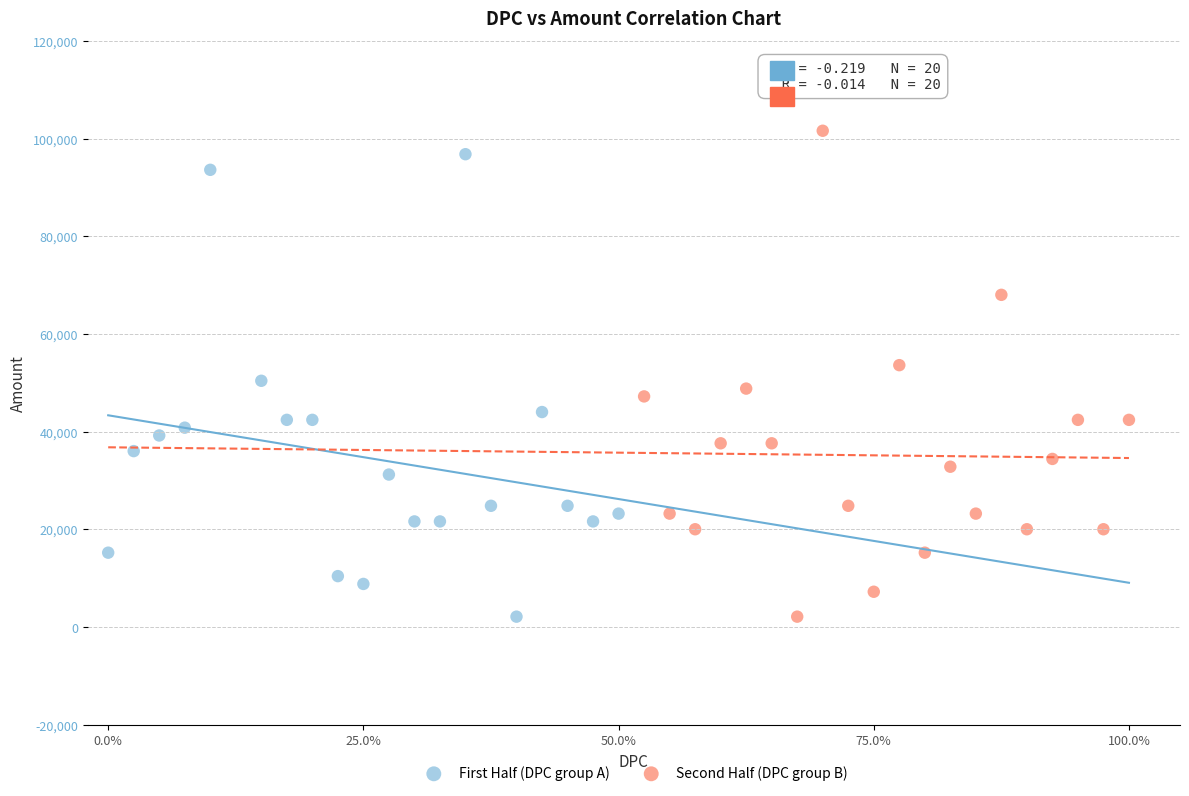

What are all the series names shown in the legend?

First Half (DPC group A), Second Half (DPC group B)